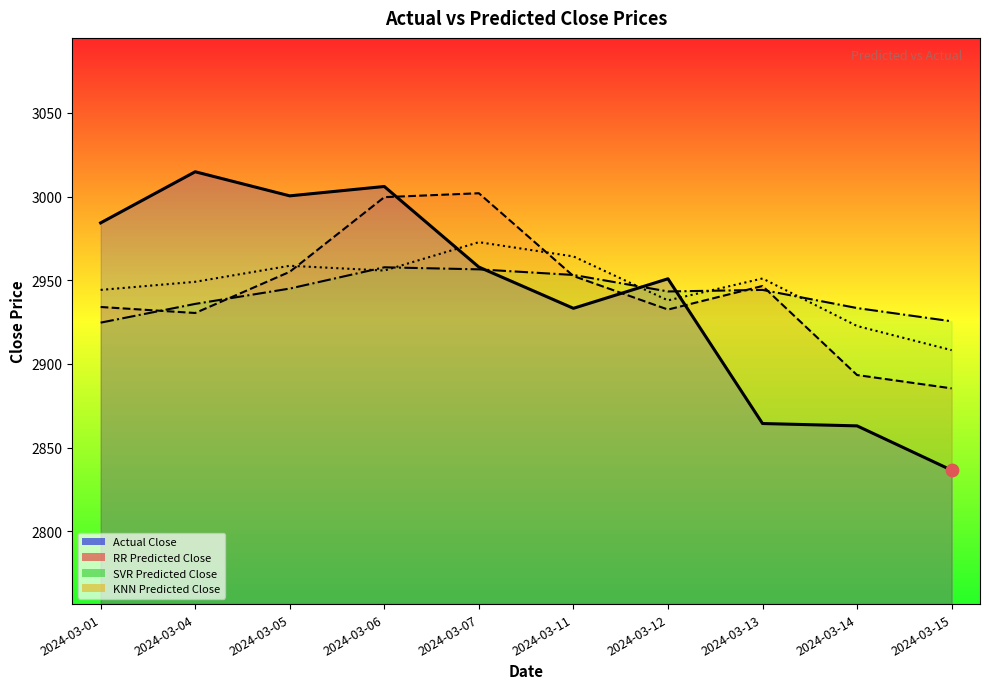

At which category is the sum across all series the highest?

2024-03-06